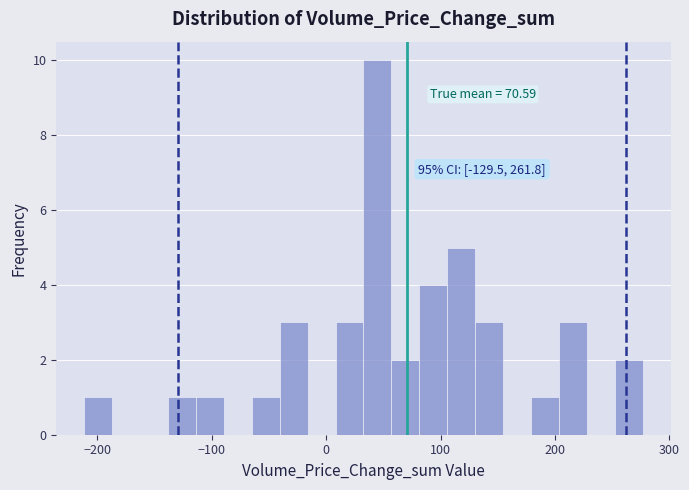

Around what value on the x-axis is the tallest bar? Give the approximate position of its centre, as read against the axis.

40